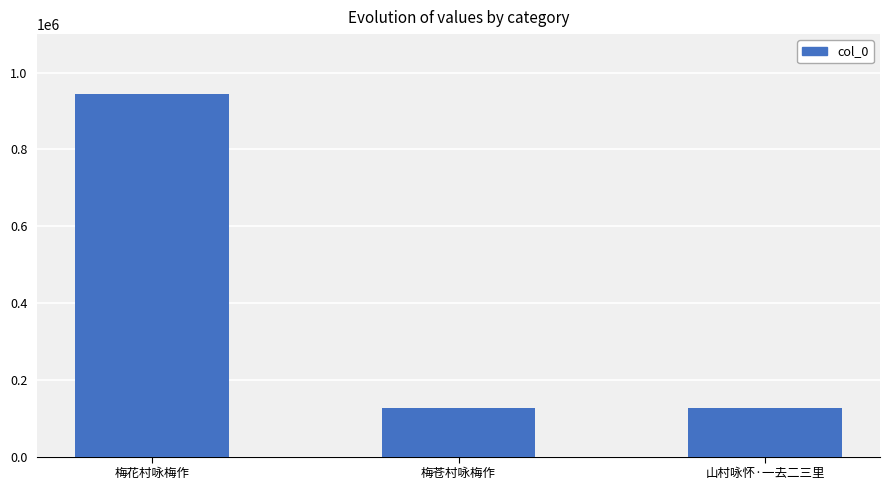

What is the greatest value displayed?

944541